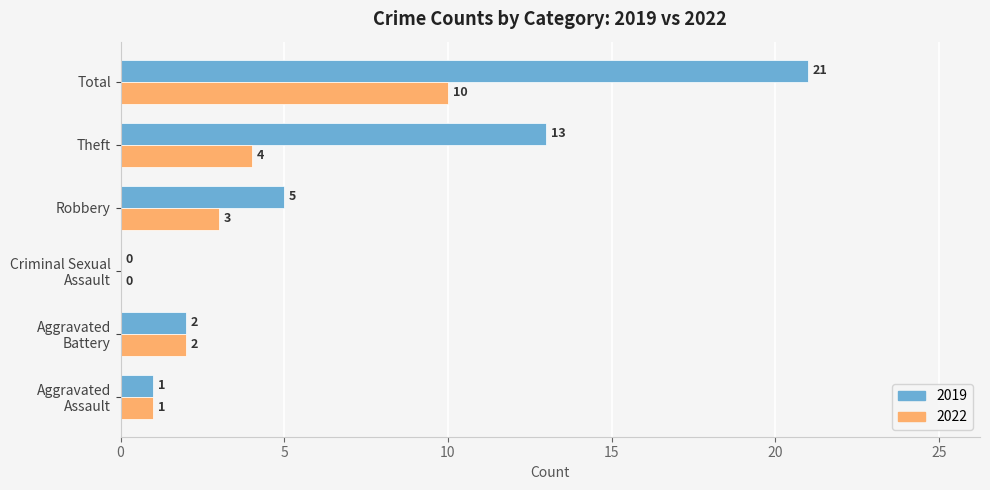

What is the sum of all 2022 values?

20